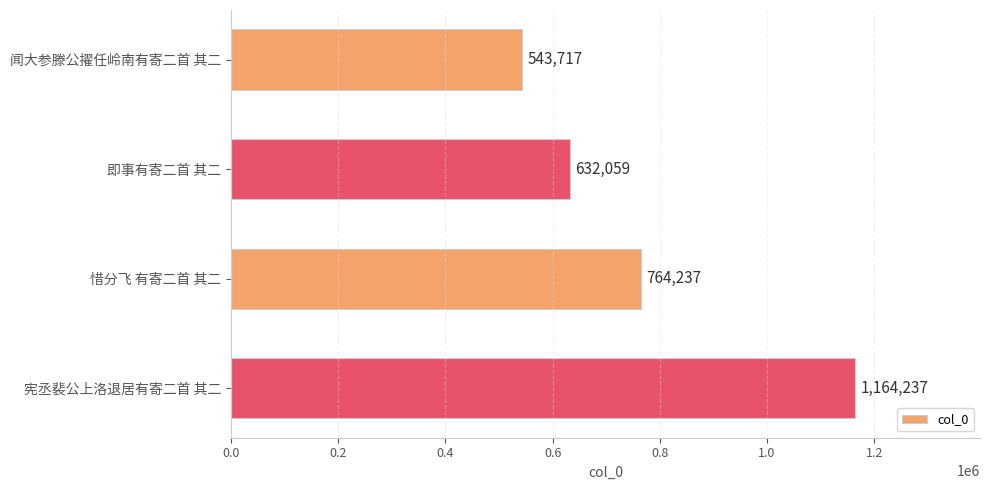

Are the bars horizontal?

Yes